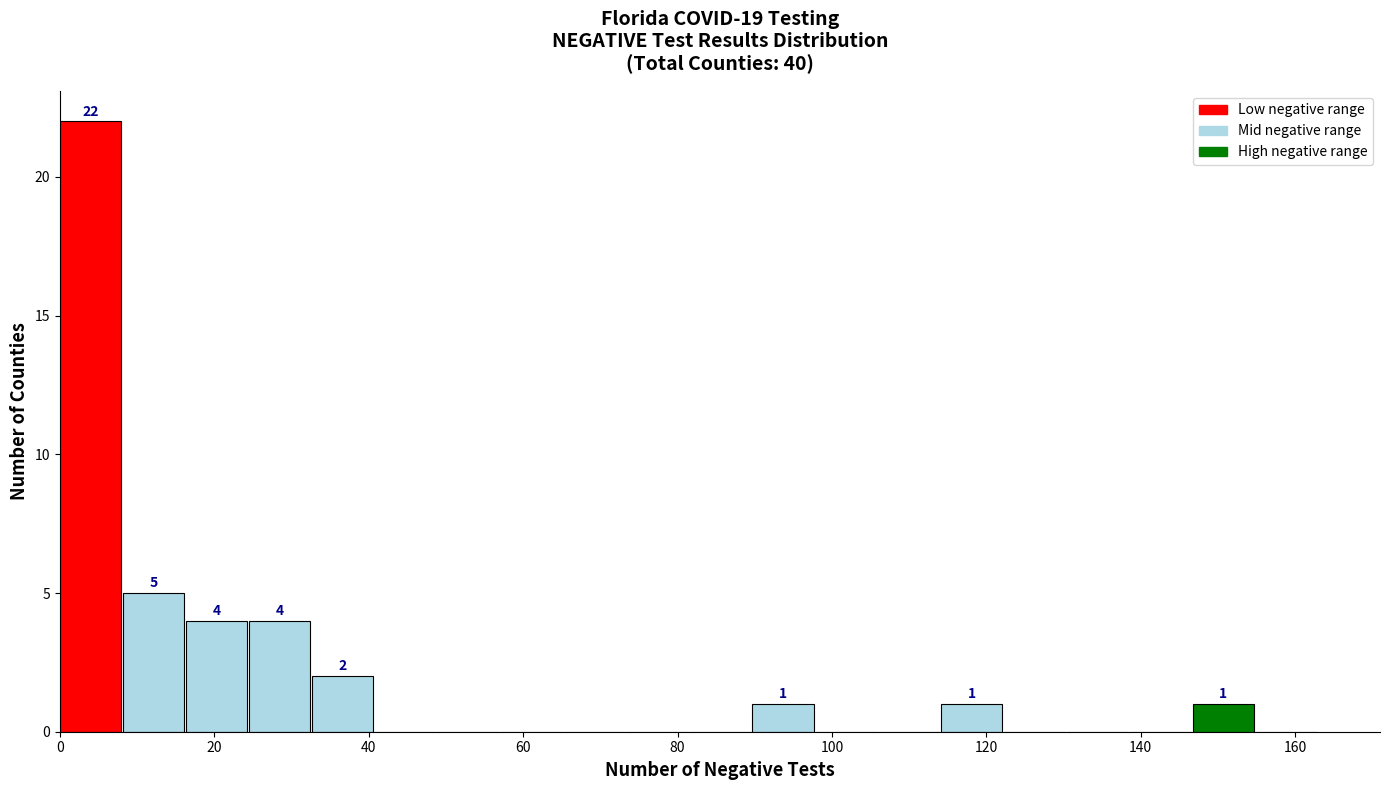

Over which range of the x-axis is the bar tallest?

0 to 8